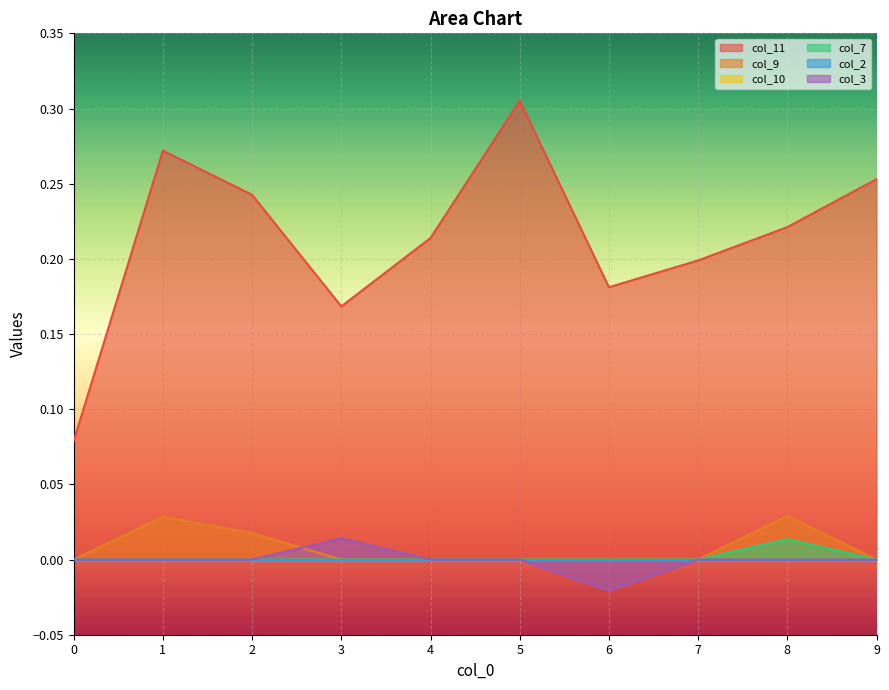

How many interior local valleys does the col_11 series have?

2